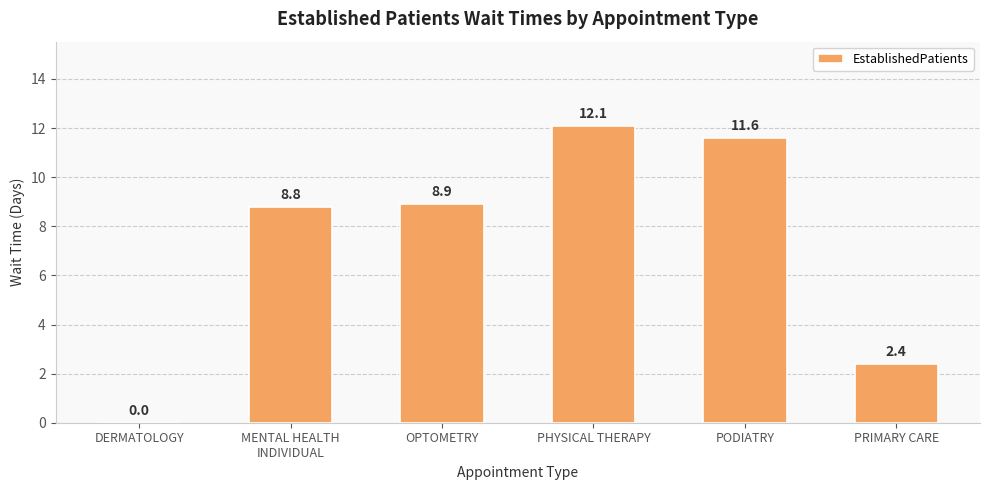

What is the sum of all values?

43.8